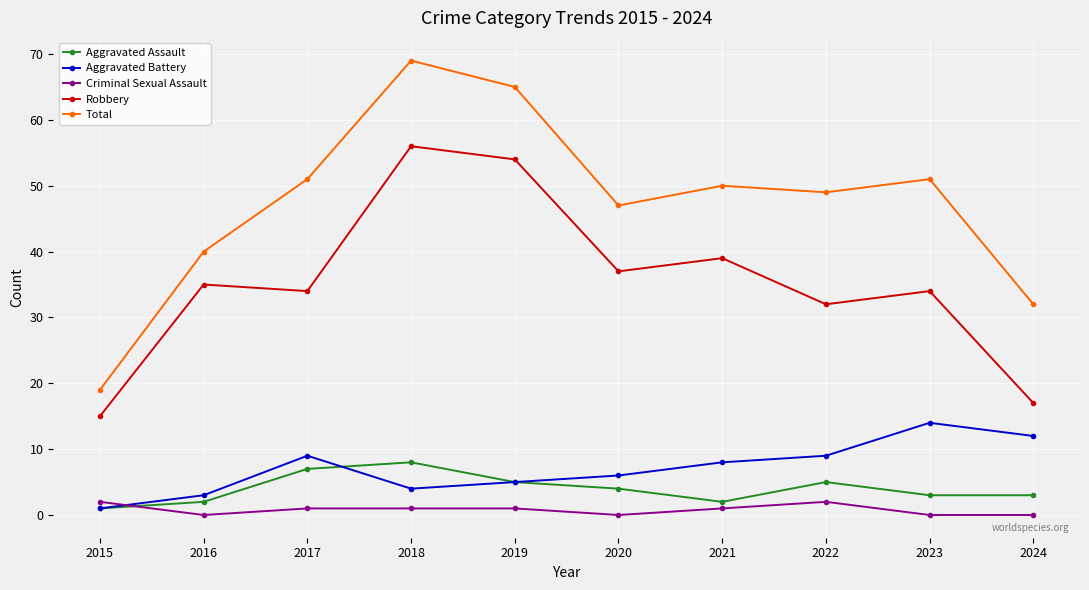

At how many categories does at least one series exceed 53?

2